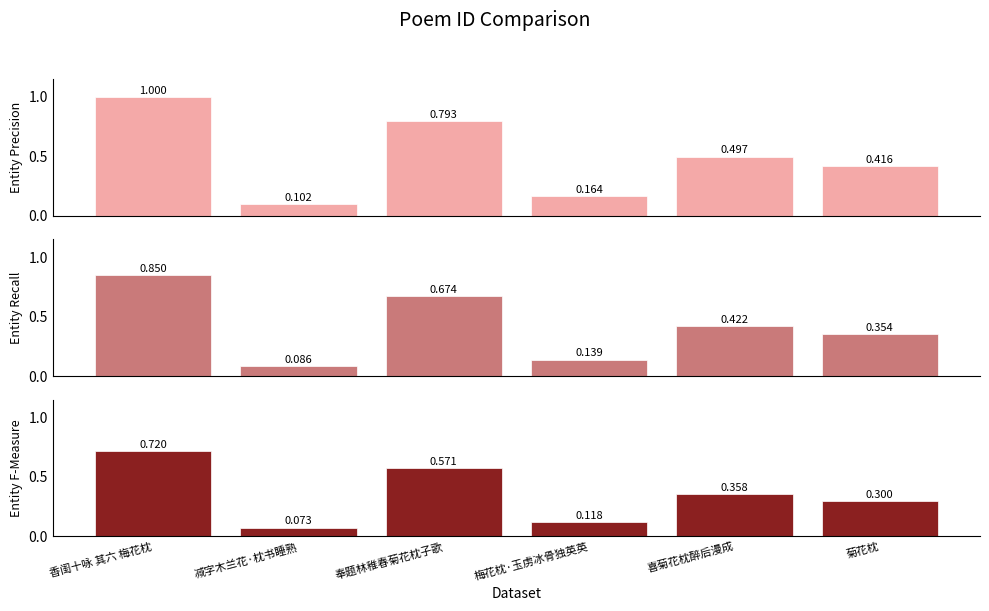

What is the value of the Entity F-Measure bar at the 6th from the left?

0.3